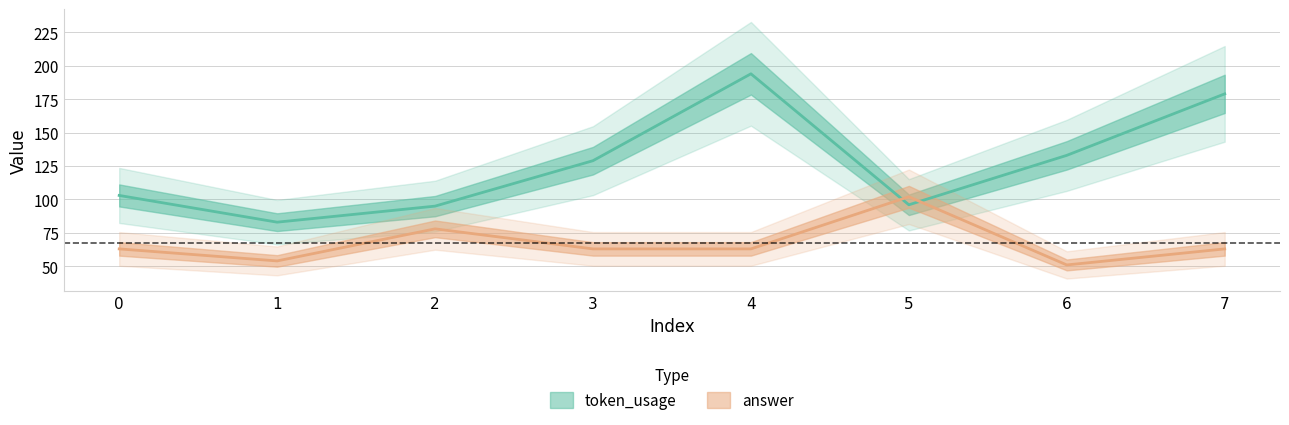

Between which two adjacent categories do answer and token_usage first intersect?

4 and 5